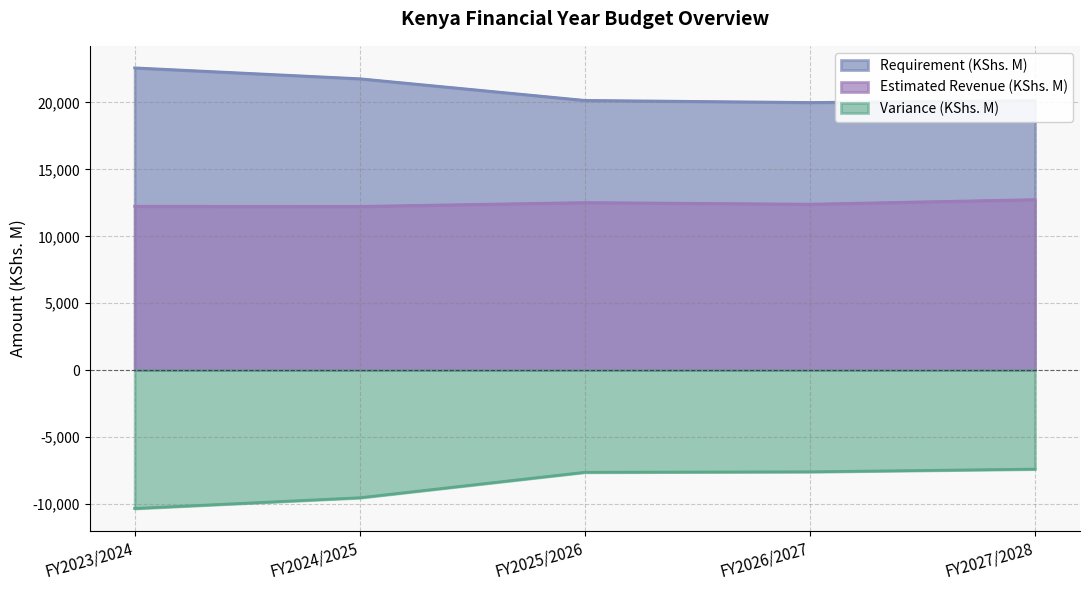

What is the difference between the Variance (KShs. M) values at FY2026/2027 and FY2027/2028?

200